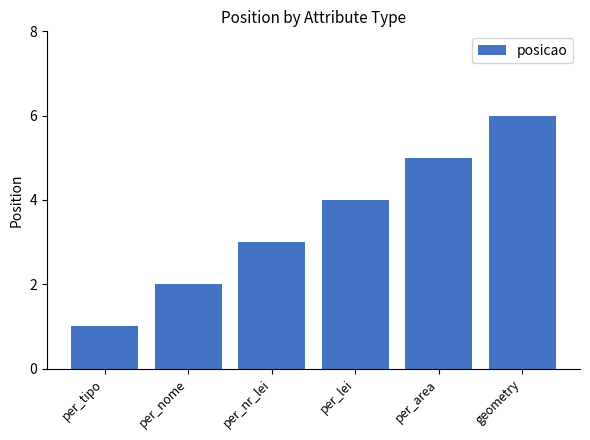

True or false: the data shows 0 at per_nome.

False